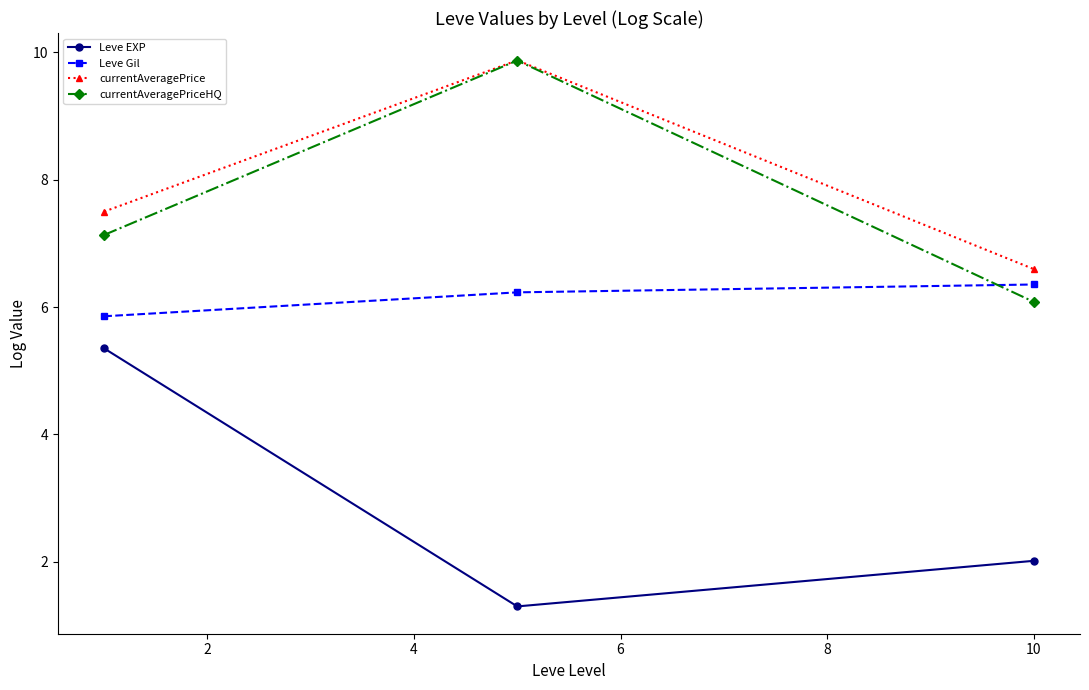

Count the number of data series in this chart.

4